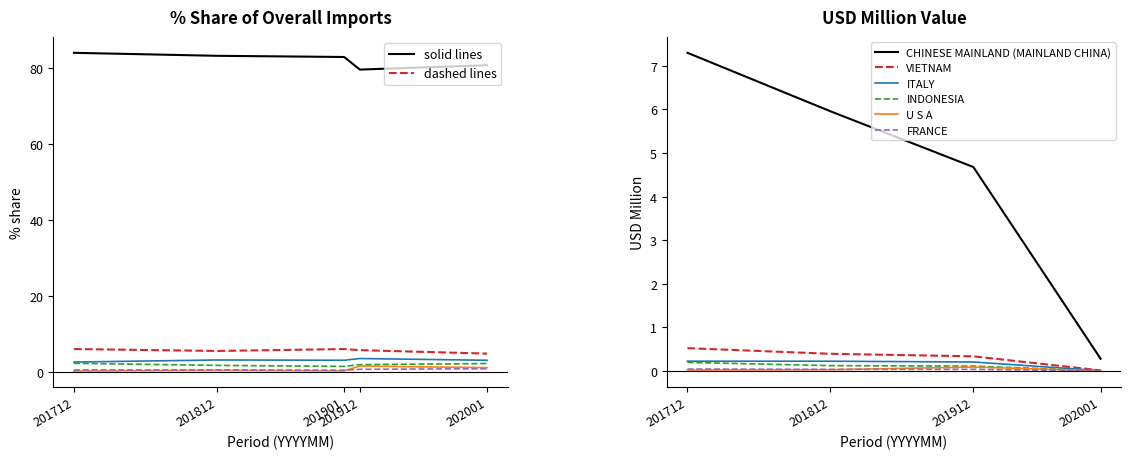

What are all the series names shown in the legend?

CHINESE MAINLAND (MAINLAND CHINA), VIETNAM, ITALY, INDONESIA, U S A, FRANCE